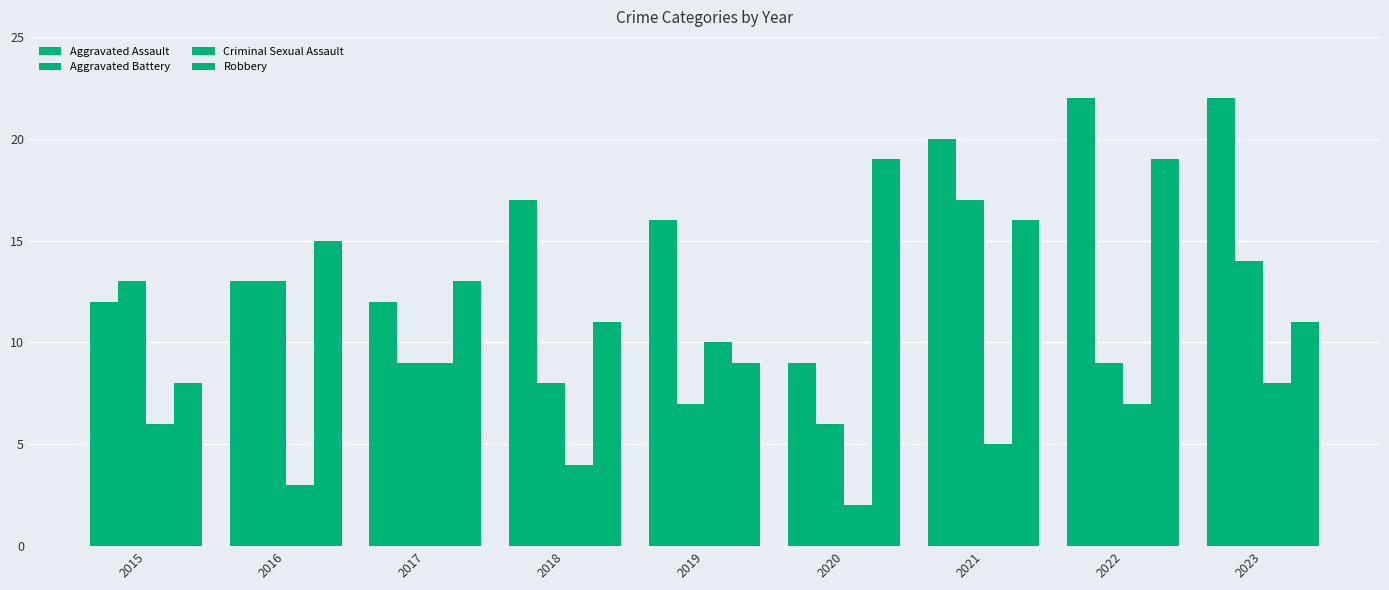

Which label corresponds to the largest value in the chart?

2022